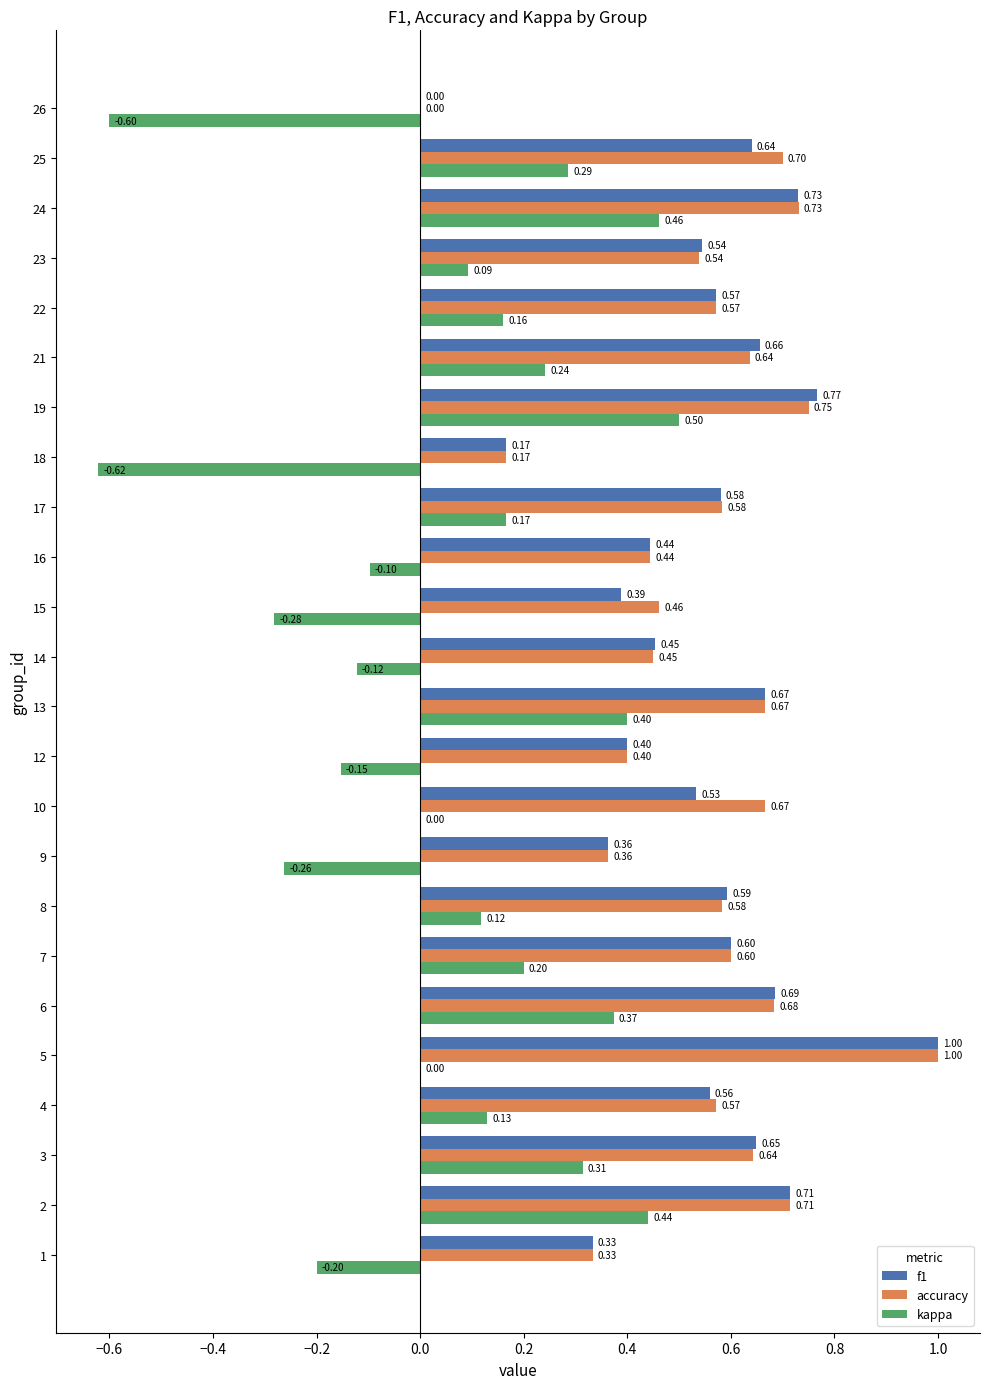

Which series changed the most between 17 and 18?

kappa